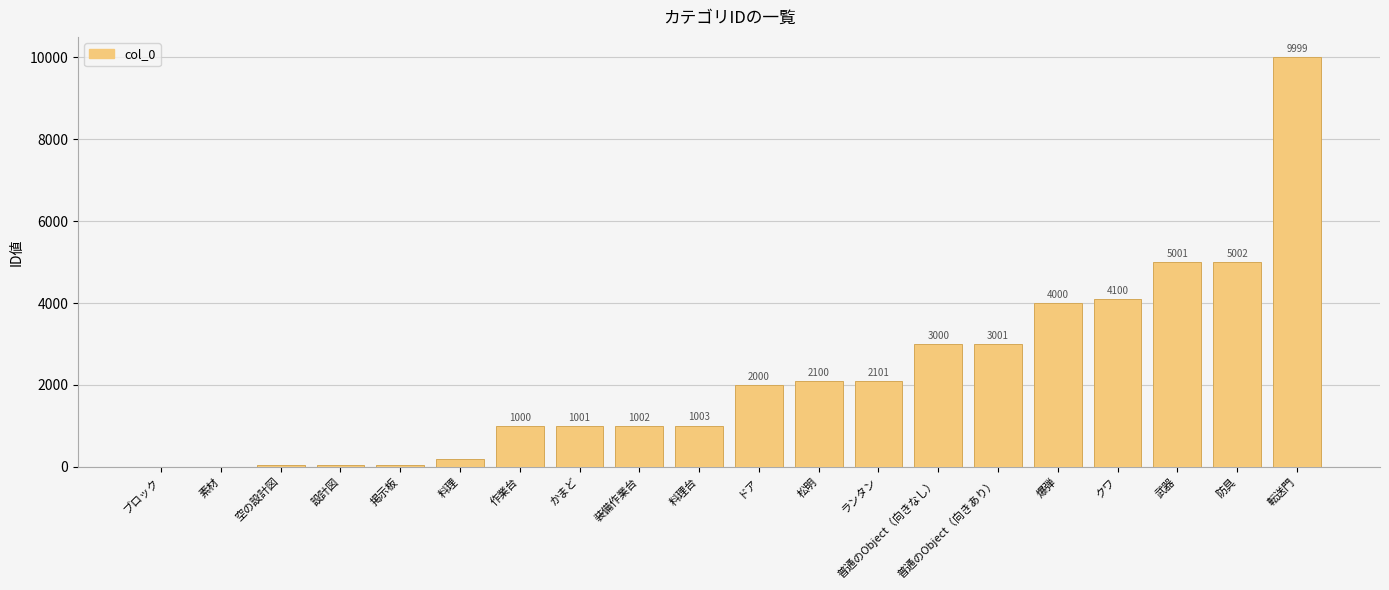

Are the bars grouped side by side (vs. stacked)?

No